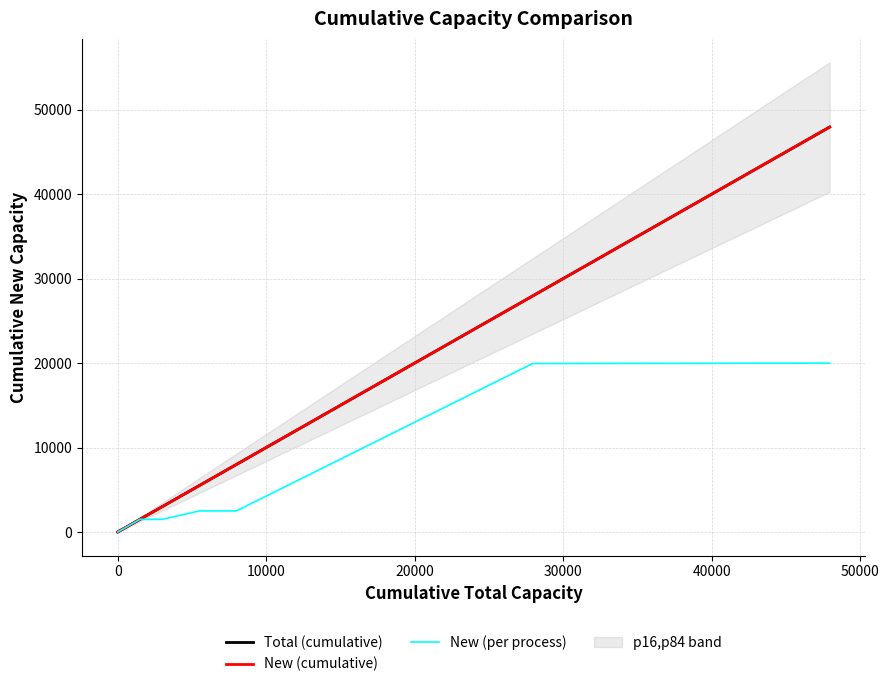

Reading left to right, list all the values displayed in this chart.

Total (cumulative): 0.0	0.0	0.0	0.0	0.0	0.0	0.0	0.0	0.0	0.0	1500.0	3000.0	5500.0	8000.0	27951.8	47951.8
New (cumulative): 0.0	0.0	0.0	0.0	0.0	0.0	0.0	0.0	0.0	0.0	1500.0	3000.0	5500.0	8000.0	27951.8	47951.8
New (per process): 0.0	0.0	0.0	0.0	0.0	0.0	0.0	0.0	0.0	0.0	1500.0	1500.0	2500.0	2500.0	19951.8	20000.0